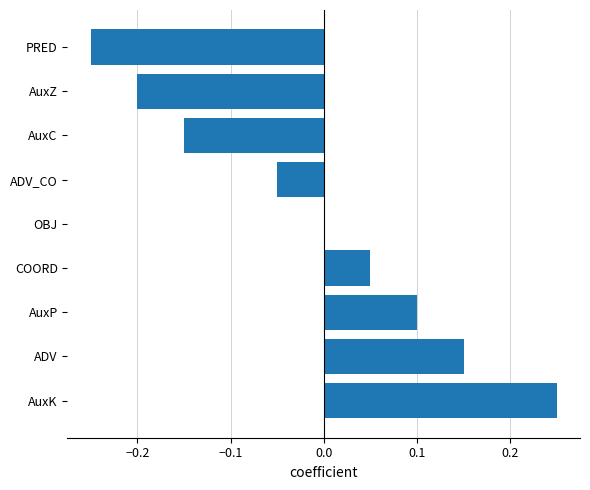

Is it true that the value at ADV_CO is -0.0?

False